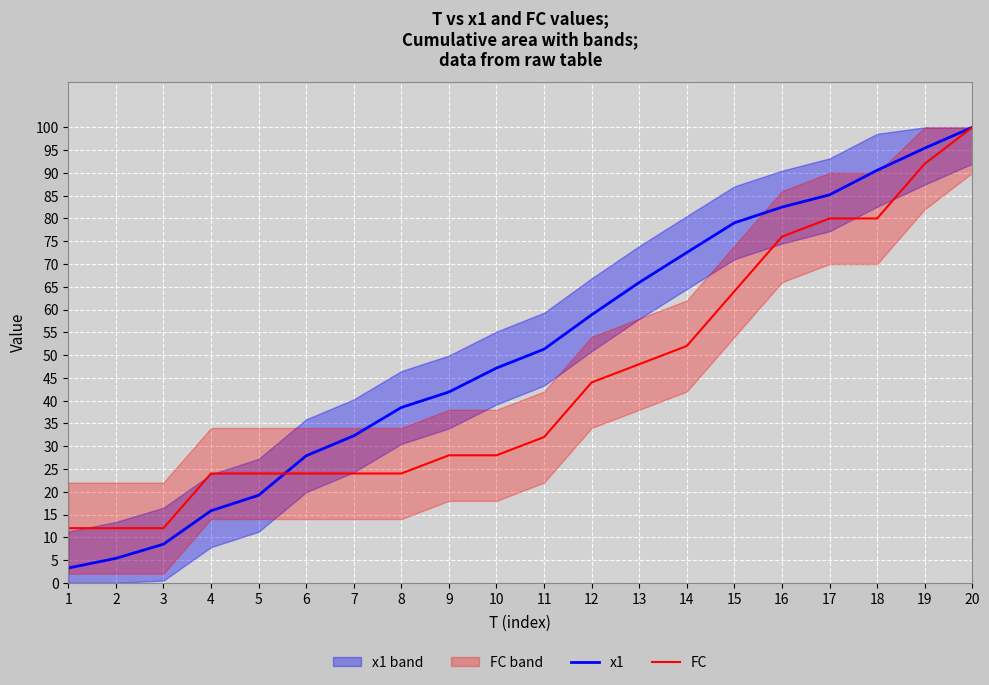

Is this an area chart (filled region under the line)?

No